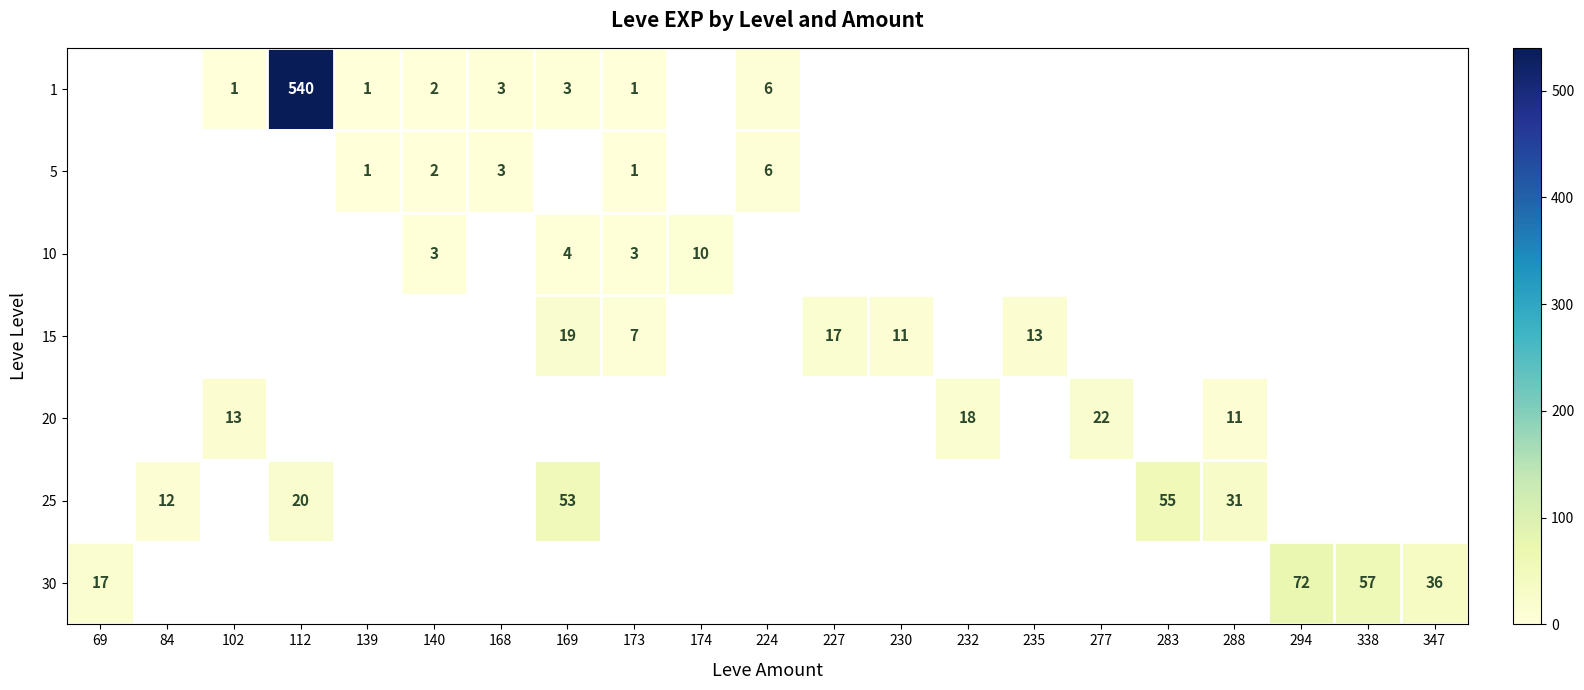

True or false: 5 has a value of 6 at 224.

True